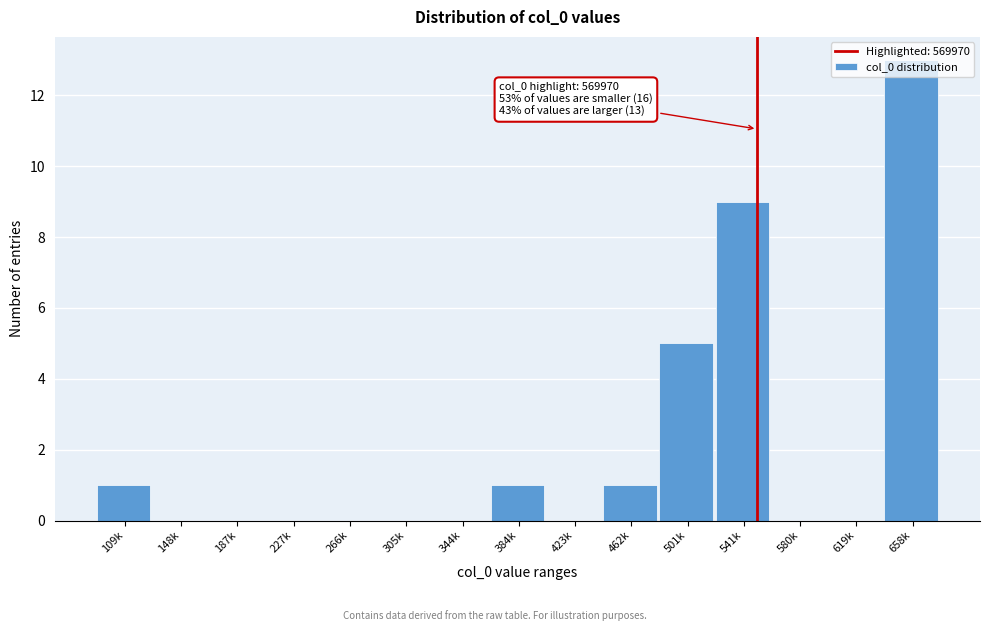

What is the change in value from 344k to 541k?

+9